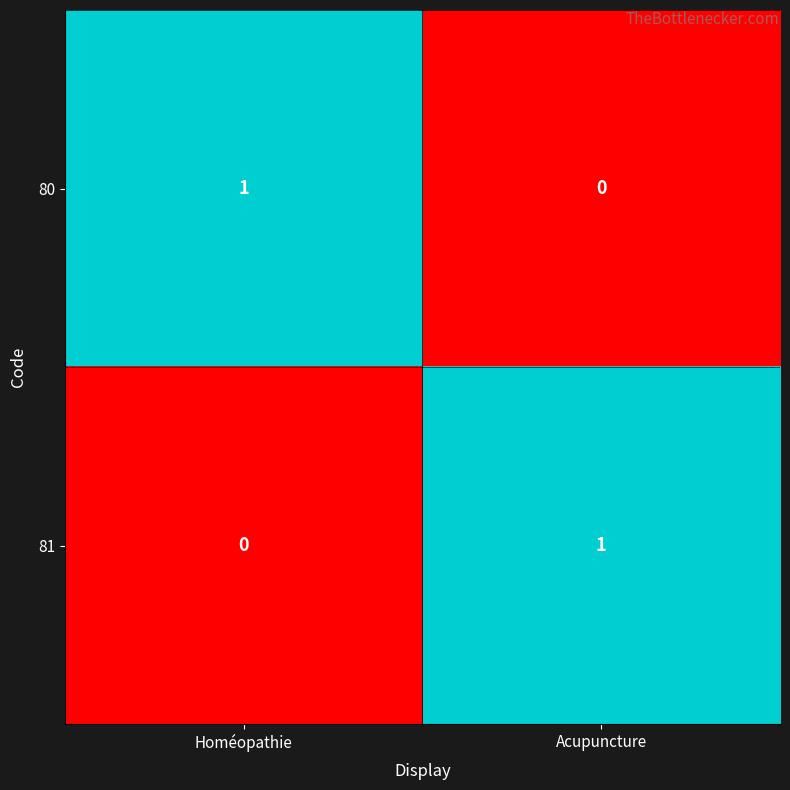

The 81 series shows 0 at Homéopathie. True or false?

True